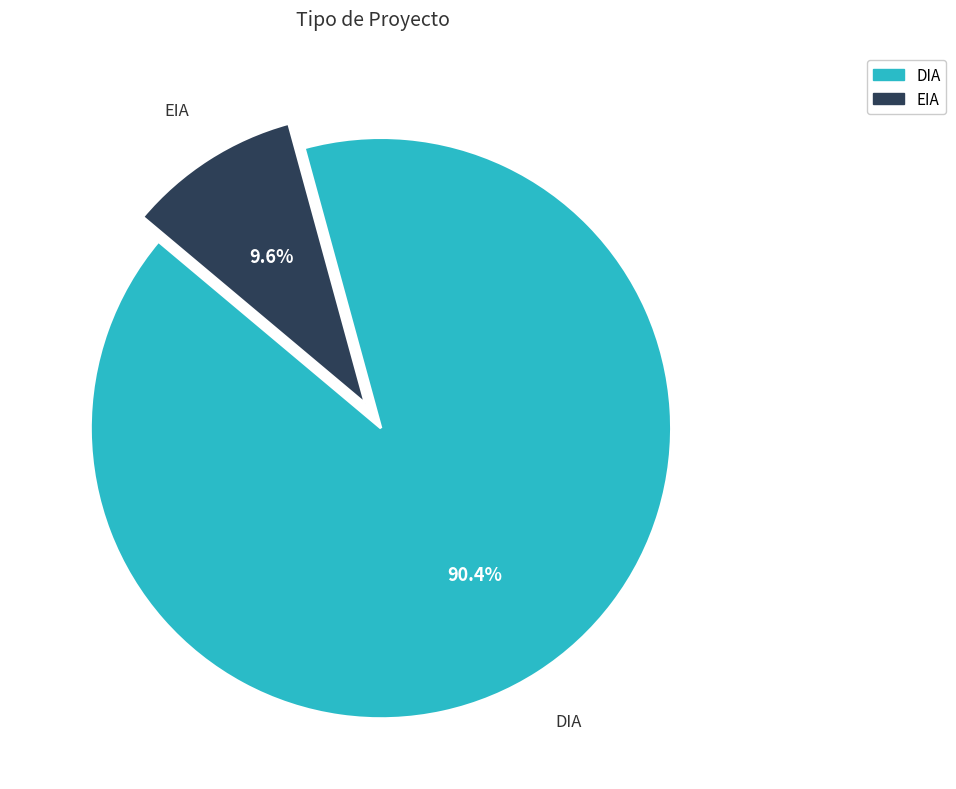

Is the sum of DIA and EIA greater than half?

Yes